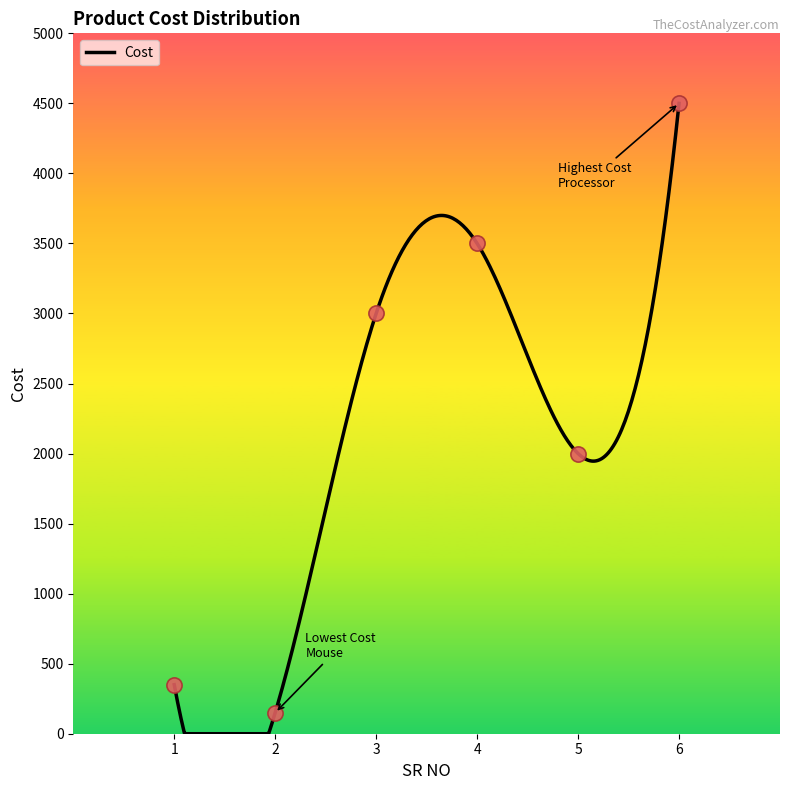

Which has a higher value, 2 or 3?

3